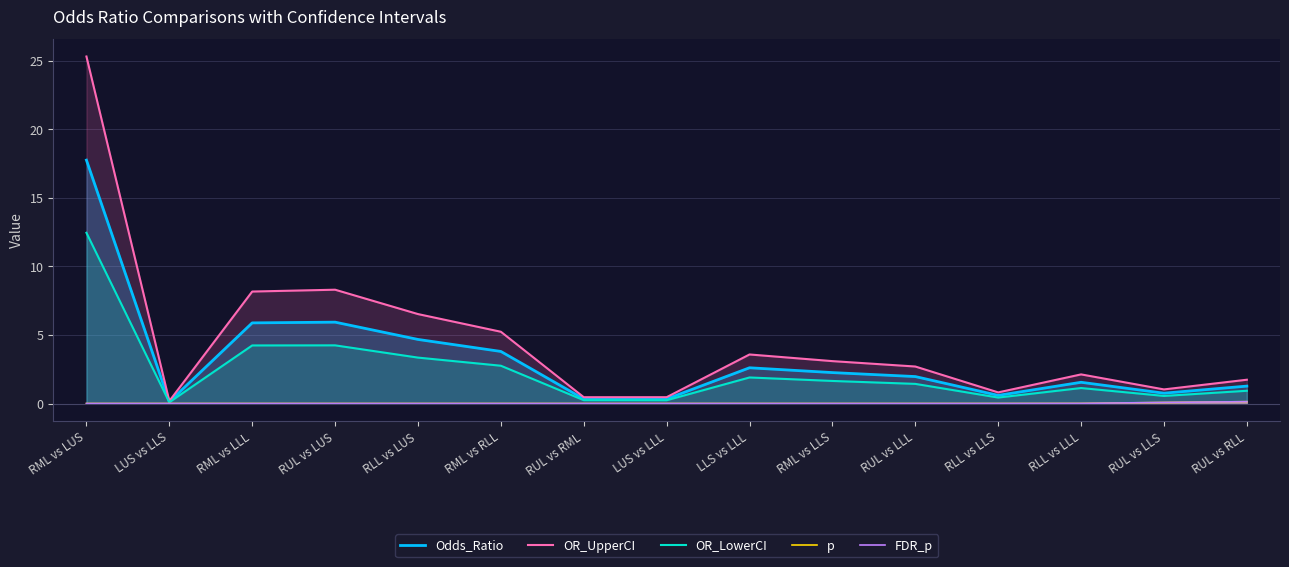

True or false: Odds_Ratio and FDR_p intersect in this chart.

False